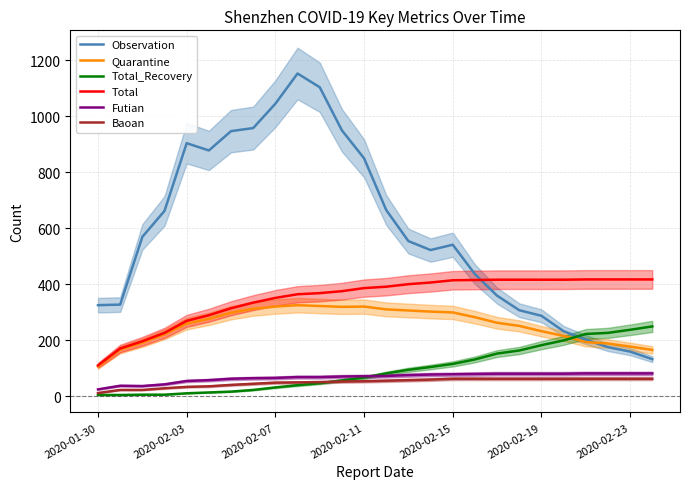

Which series has the largest total across all categories?

Observation